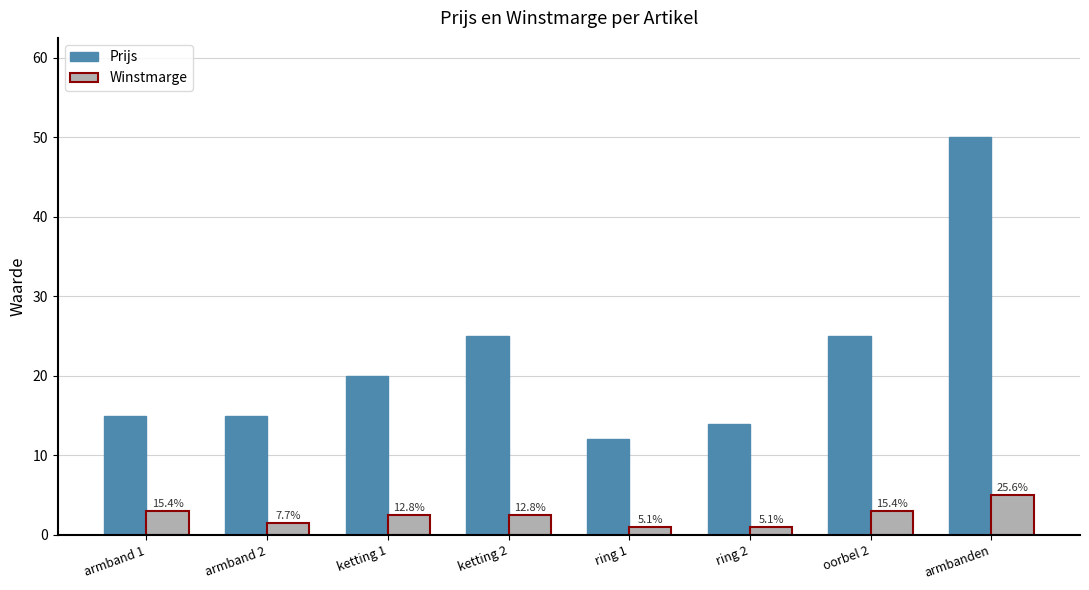

List the series in order of their overall mean, highest first.

Prijs, Winstmarge